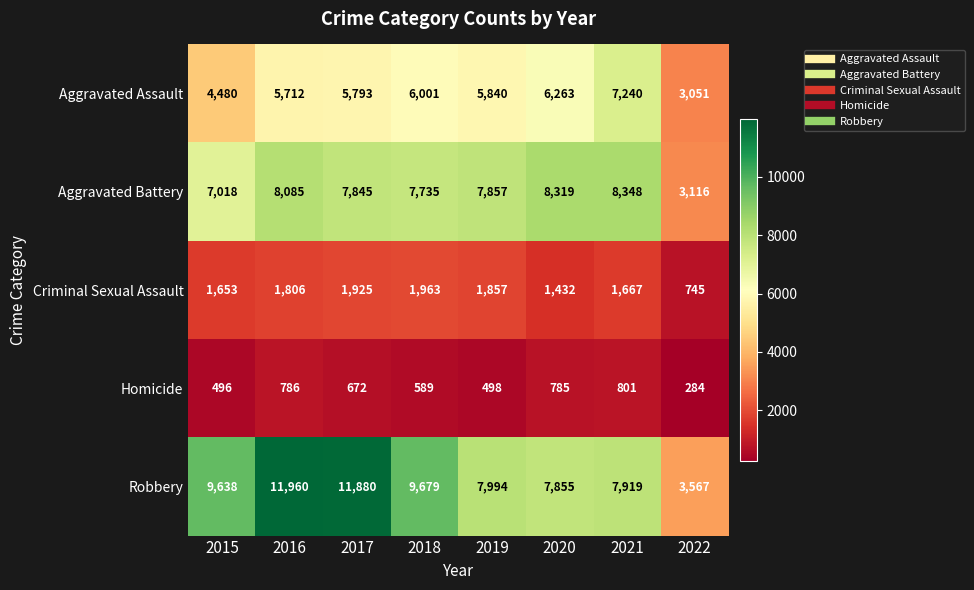

Which series has the largest total across all categories?

Robbery